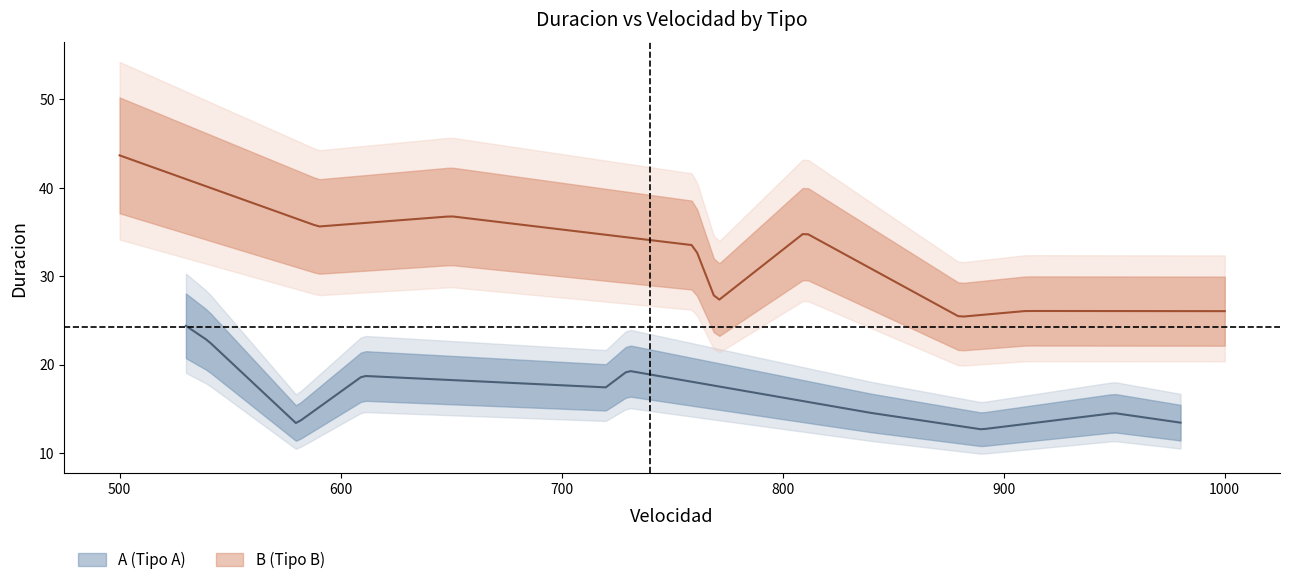

What is the difference between the maximum and minimum values in the B series?

18.3